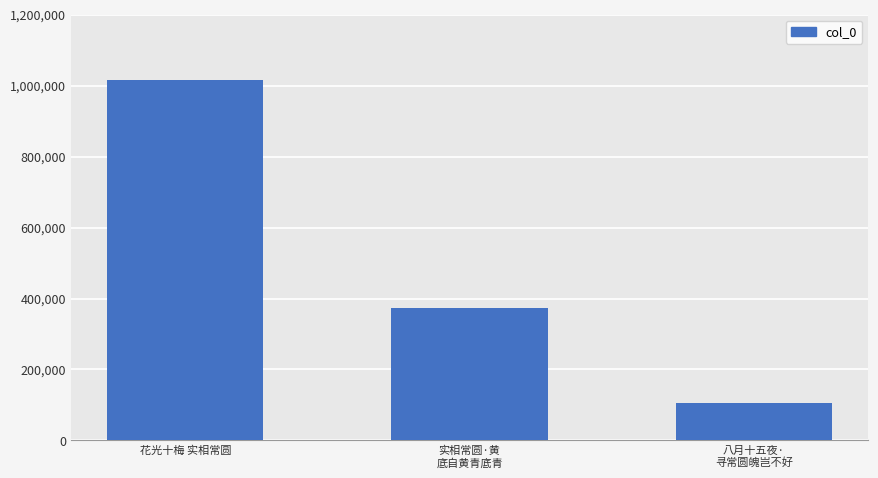

What is the label of the 1st bar from the left?

花光十梅 实相常圆